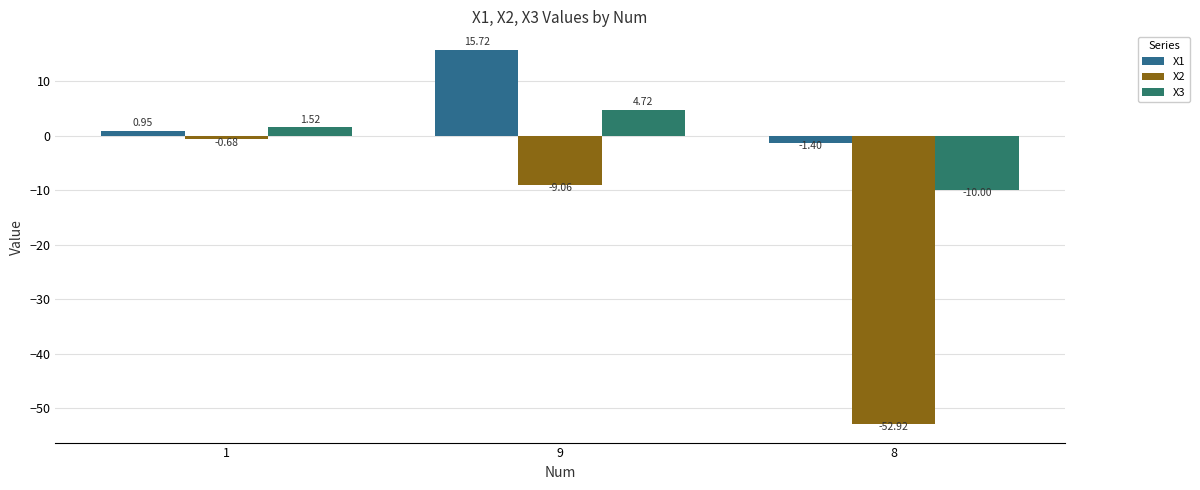

Which series has the largest total across all categories?

X1